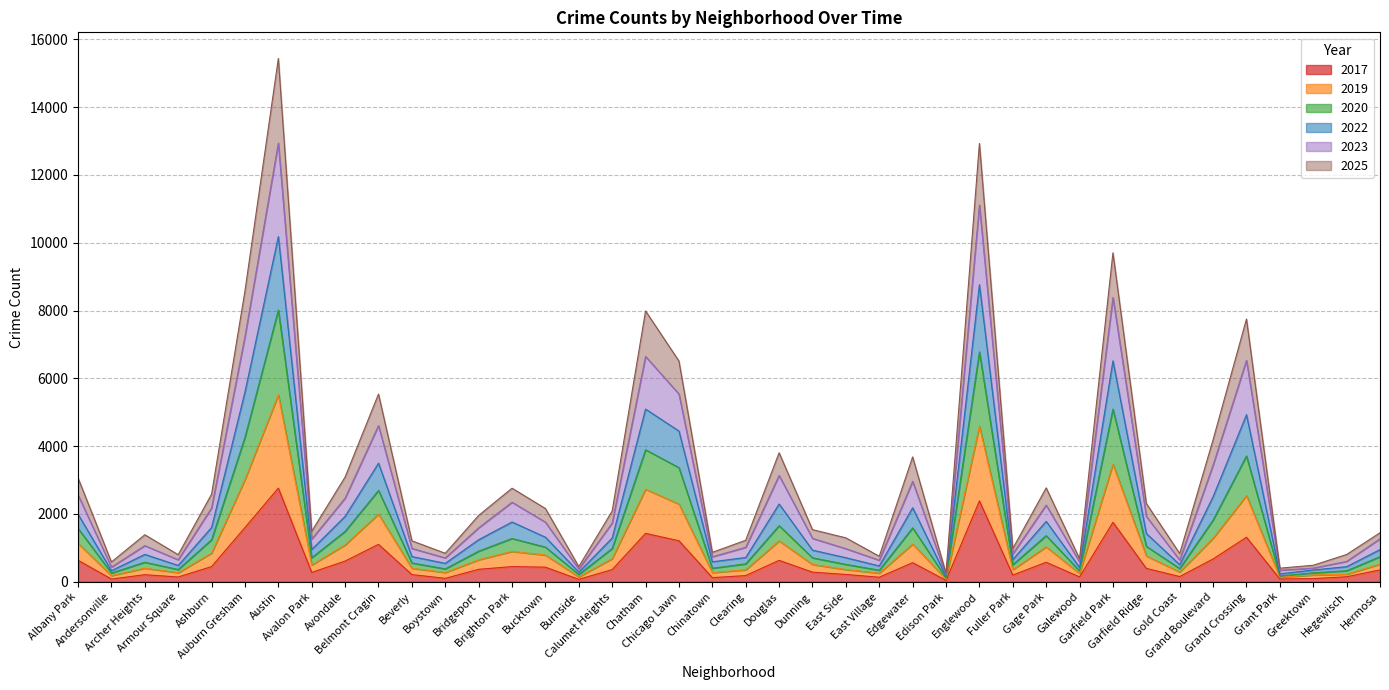

Rank the categories by 2019 value from lowest to highest.

Edison Park, Grant Park, Burnside, Andersonville, Greektown, Hegewisch, Galewood, East Village, Armour Square, Chinatown, Boystown, Gold Coast, Clearing, Fuller Park, East Side, Beverly, Archer Heights, Avalon Park, Dunning, Hermosa, Bridgeport, Calumet Heights, Garfield Ridge, Bucktown, Ashburn, Brighton Park, Gage Park, Avondale, Edgewater, Albany Park, Douglas, Grand Boulevard, Belmont Cragin, Chicago Lawn, Grand Crossing, Chatham, Auburn Gresham, Garfield Park, Englewood, Austin